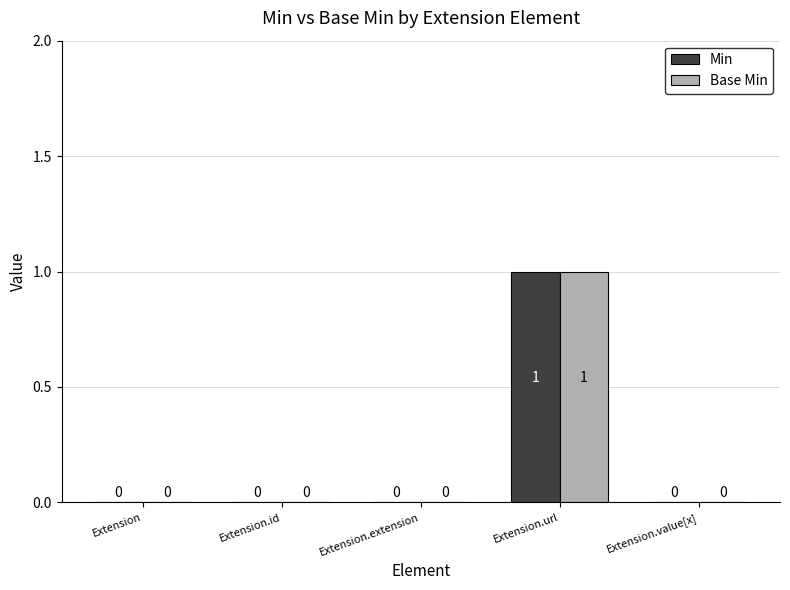

What is the sum of the Min values at Extension.id and Extension.url?

1